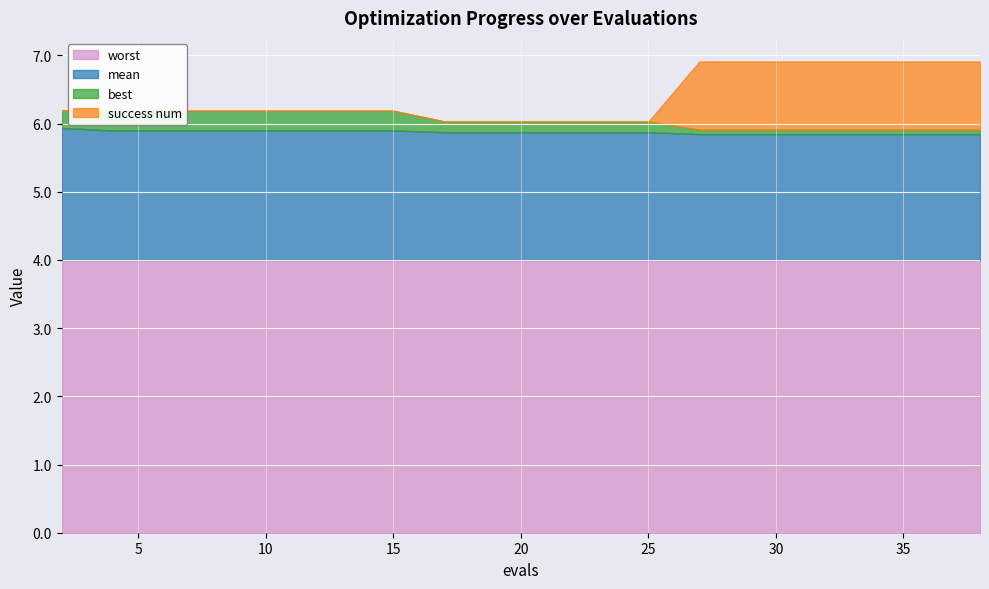

True or false: mean and best cross at least once.

False